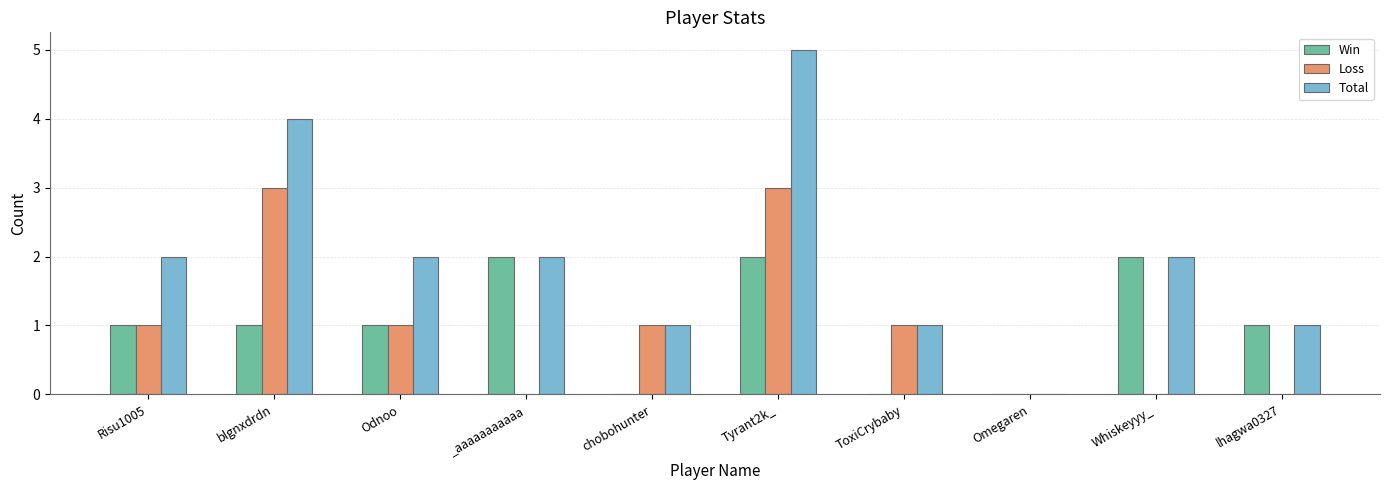

Which series has the largest total across all categories?

Total